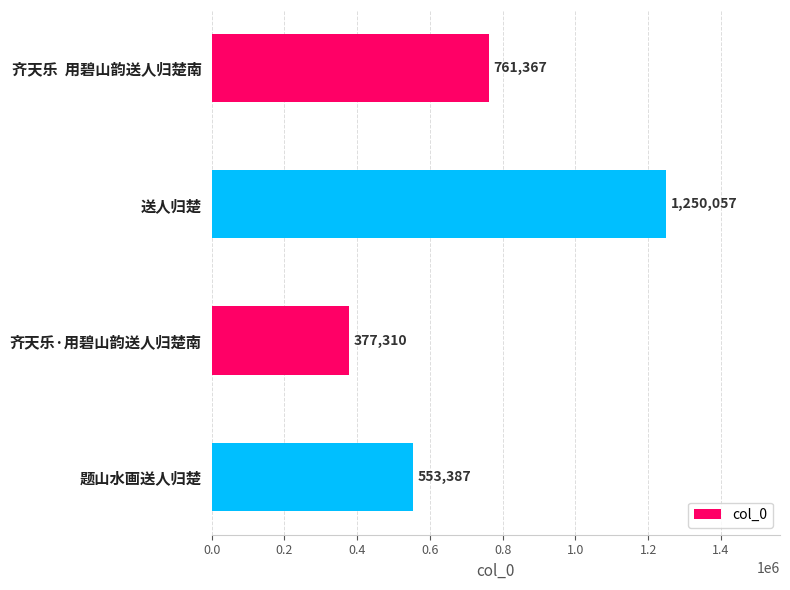

What is the change in value from 送人归楚 to 题山水画送人归楚?

-696670